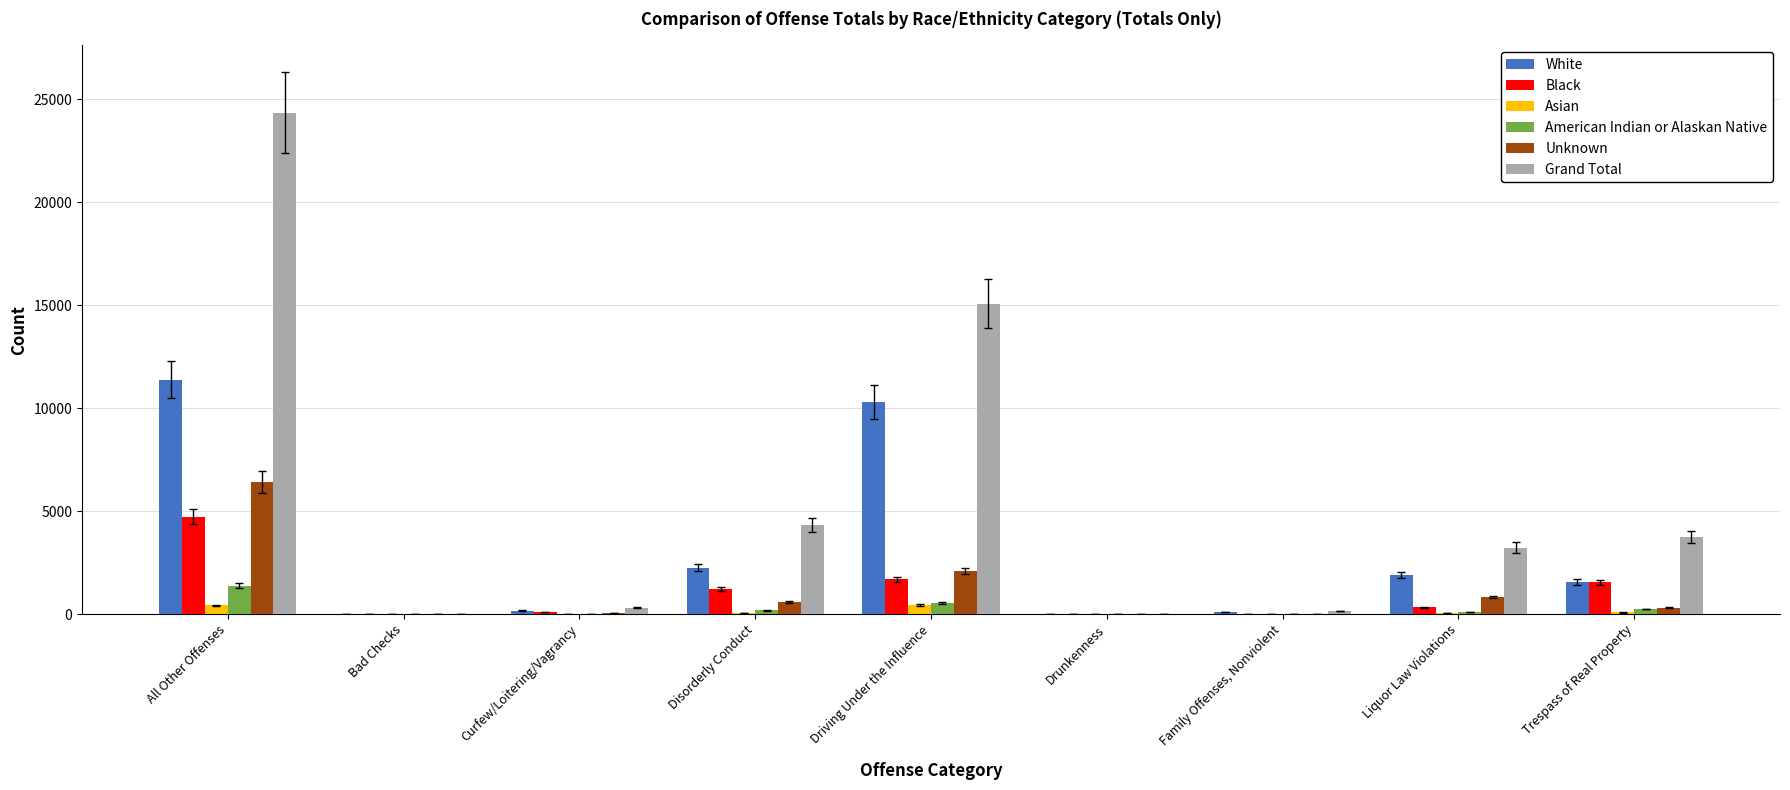

What is the total value across all series at All Other Offenses?

48702